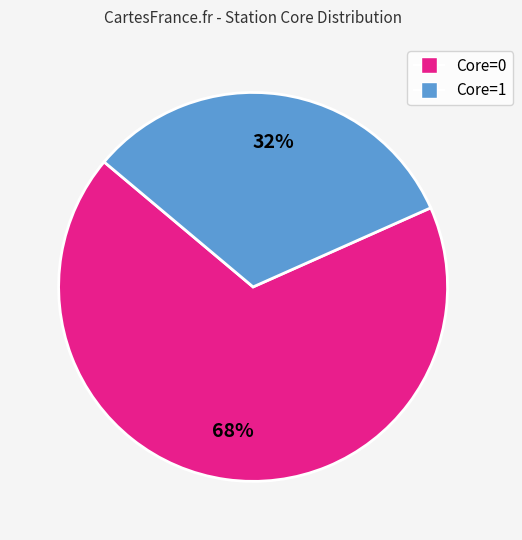

Does any single category account for the majority?

Yes